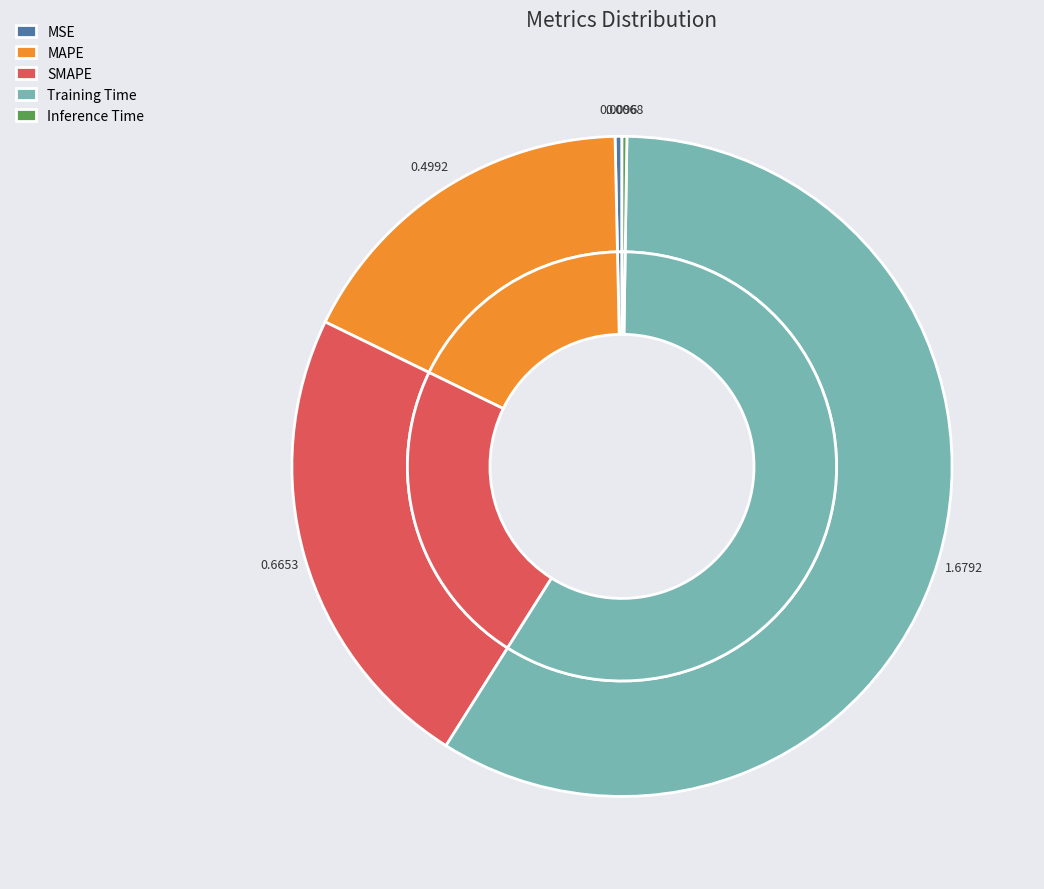

To the nearest percent, what is the combined percentage of MSE and Inference Time?

1%